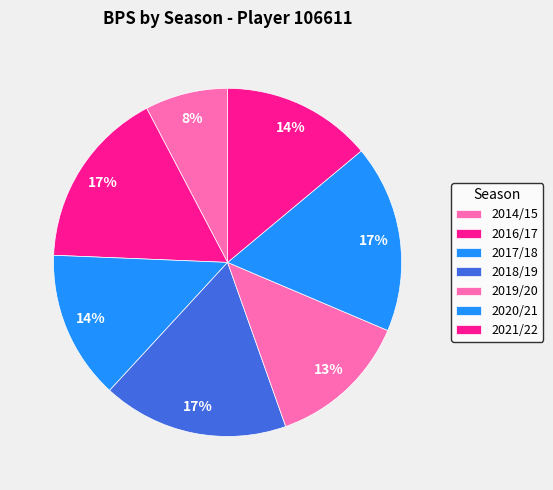

How many slices are in this pie chart?

7